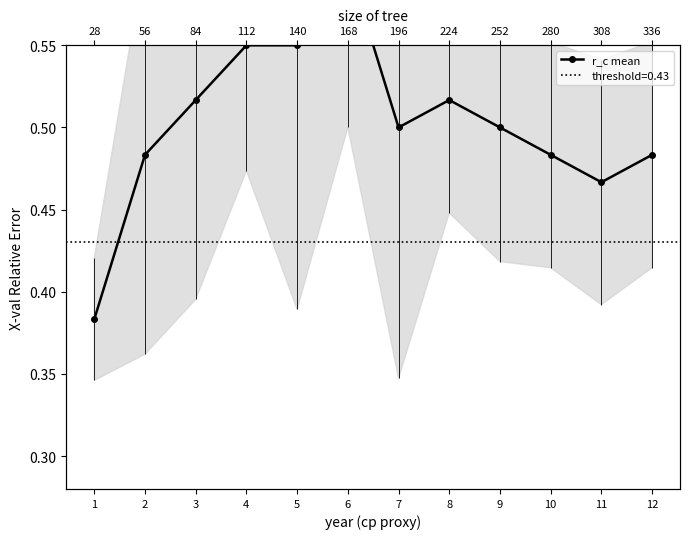

Where is the data nearest to the value 0?

1